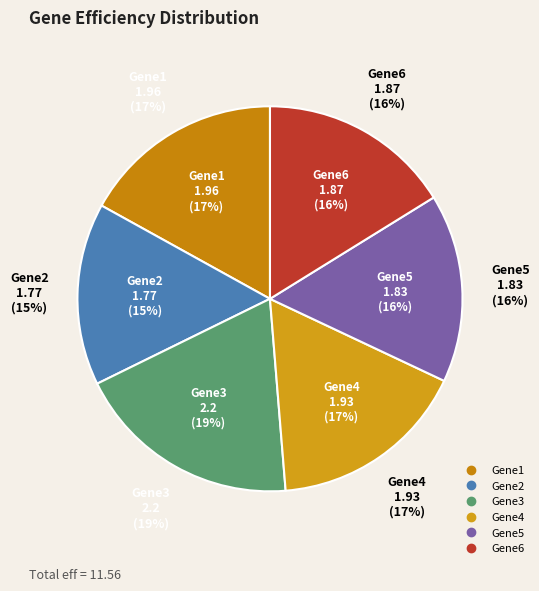

Is Gene1 the majority of the pie?

No